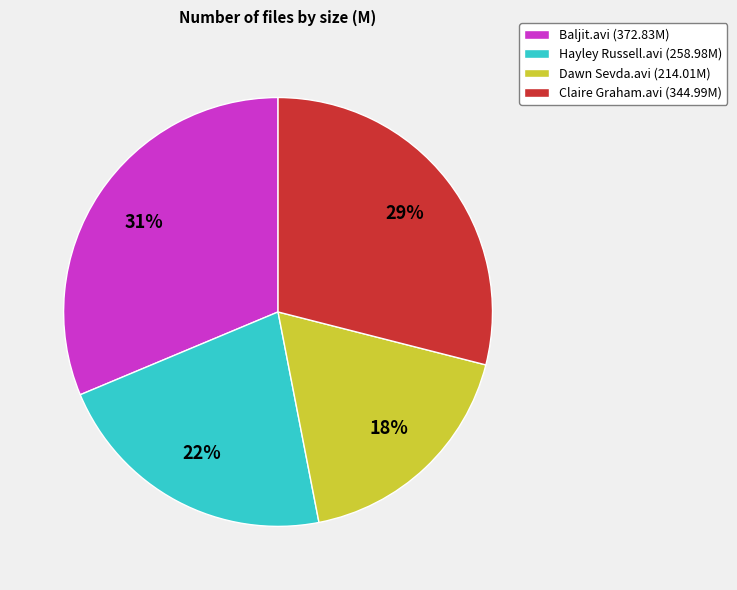

What is the ratio of the value at Dawn Sevda.avi (214.01M) to the value at Claire Graham.avi (344.99M)?

0.6